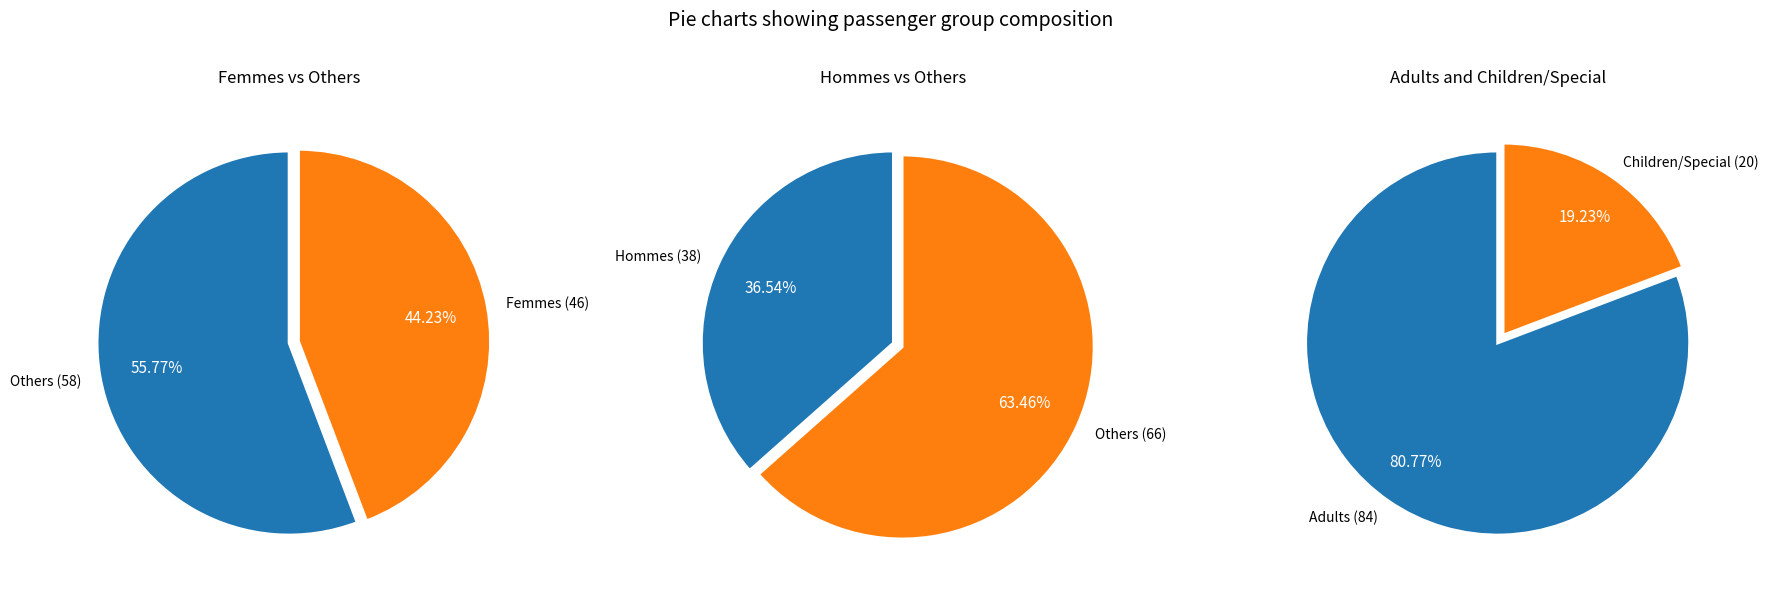

What percentage is the Femmes slice, to the nearest percent?

44%